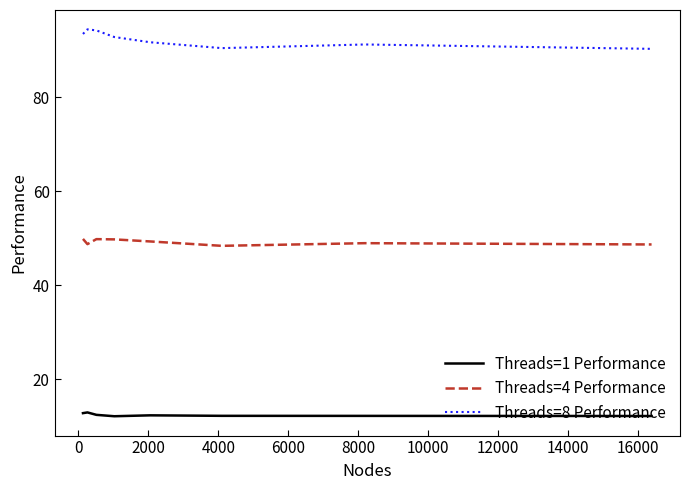

Which series has the largest total across all categories?

Threads=8 Performance